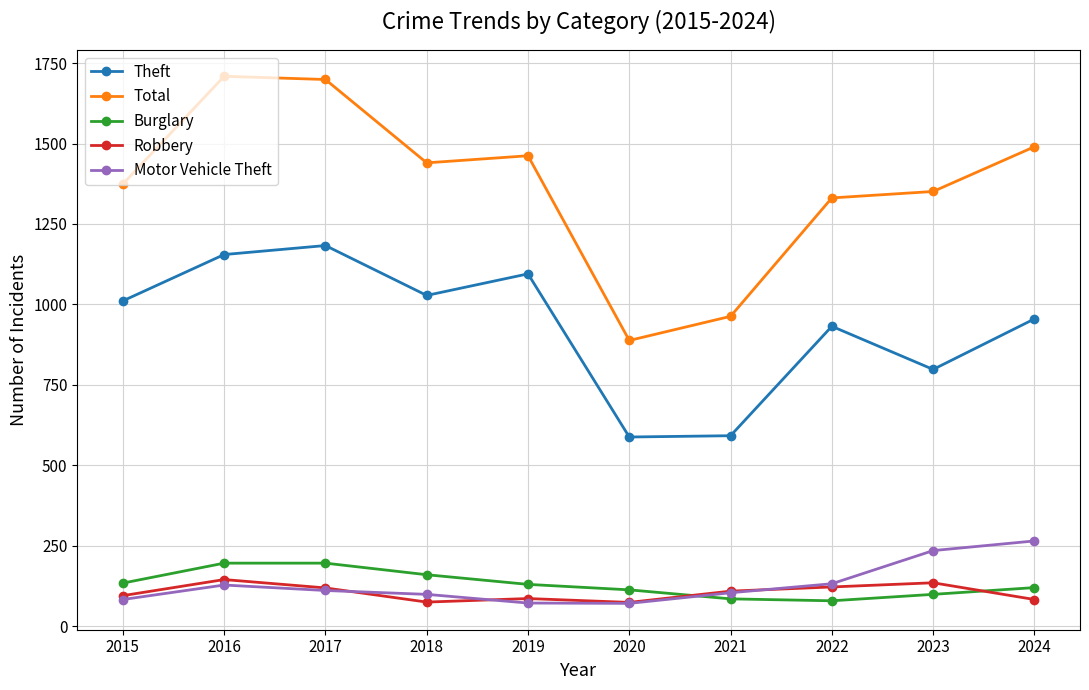

What is the total value across all series at 2022?

2596